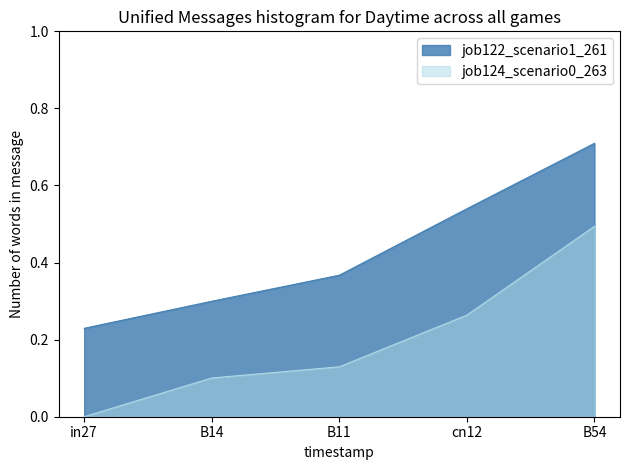

What position from the right is B54?

1